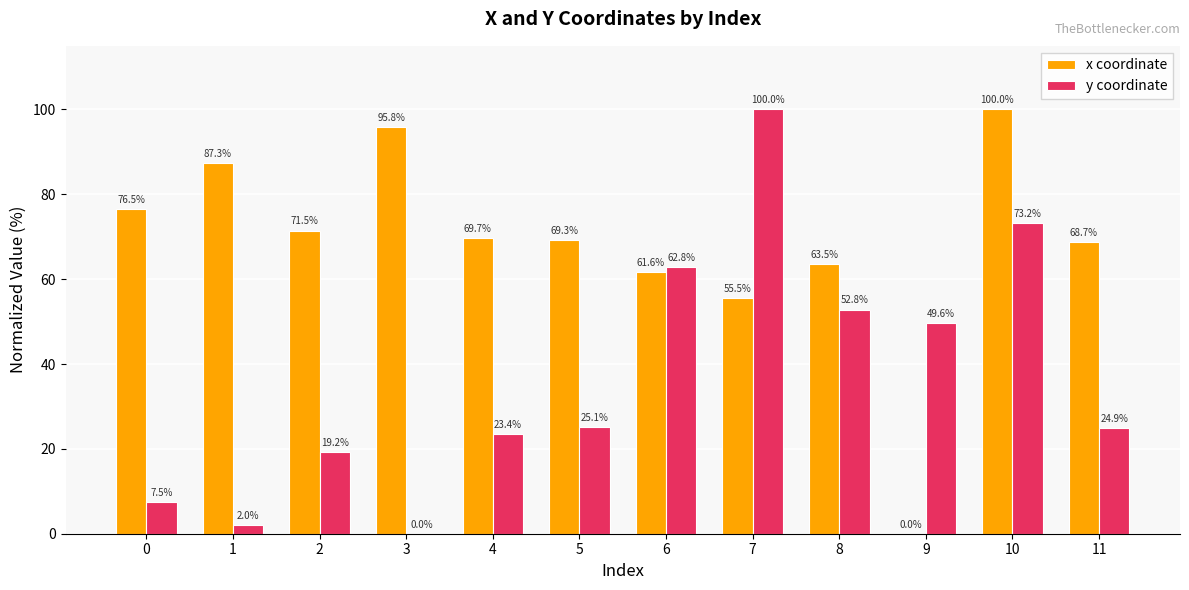

The value of x coordinate at 11 is 68.7. True or false?

True